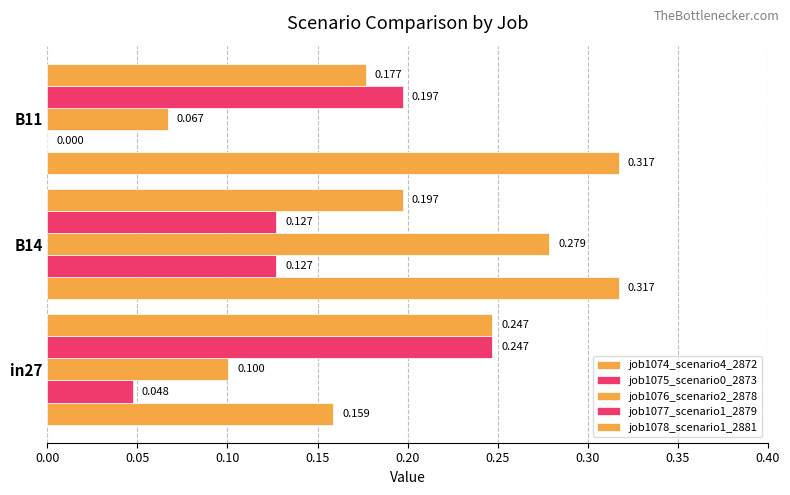

What is the sum of all job1075_scenario0_2873 values?

0.2